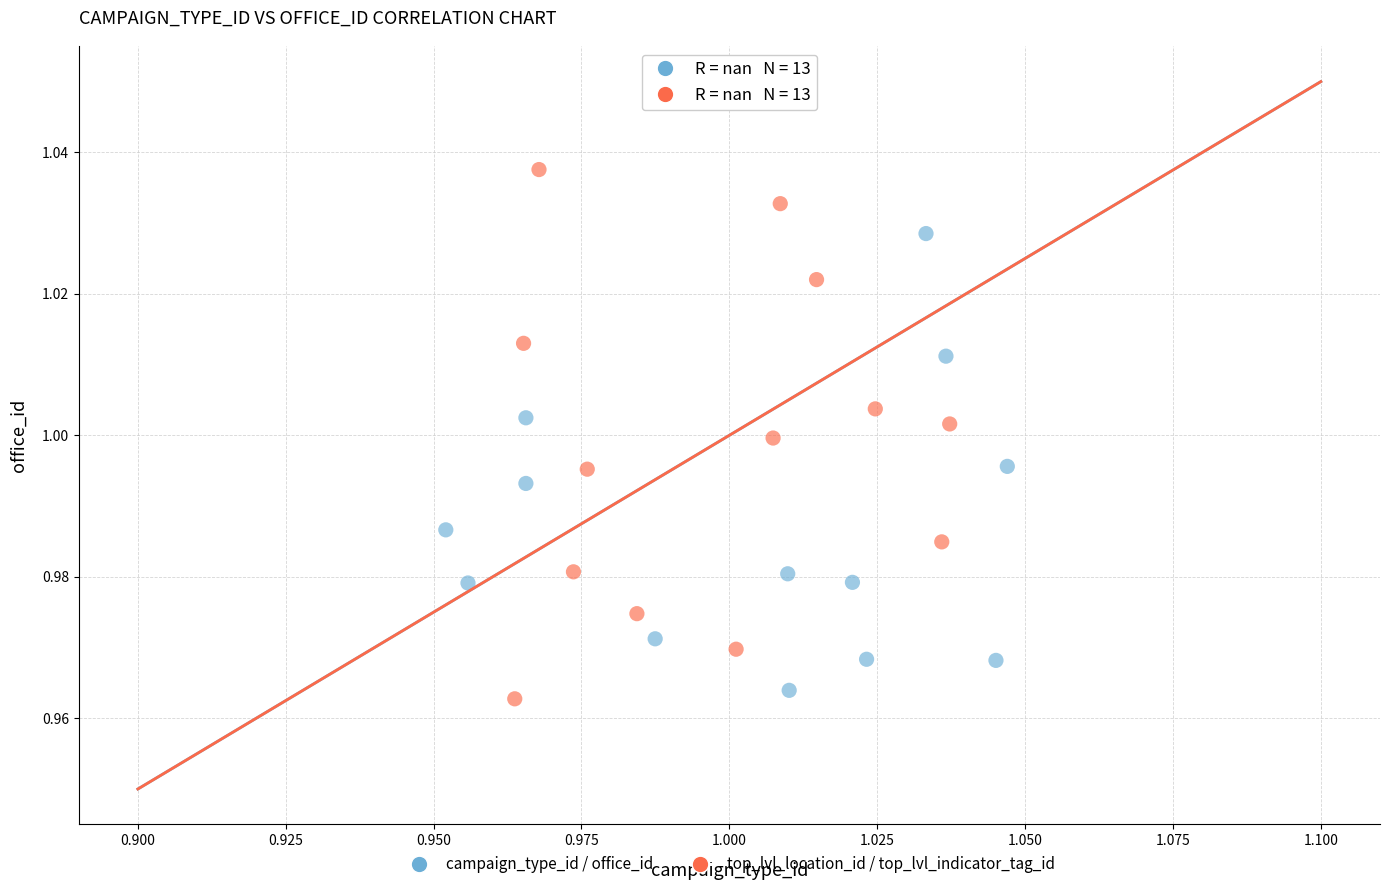

Which series reaches the minimum Y coordinate?

top_lvl_location_id / top_lvl_indicator_tag_id